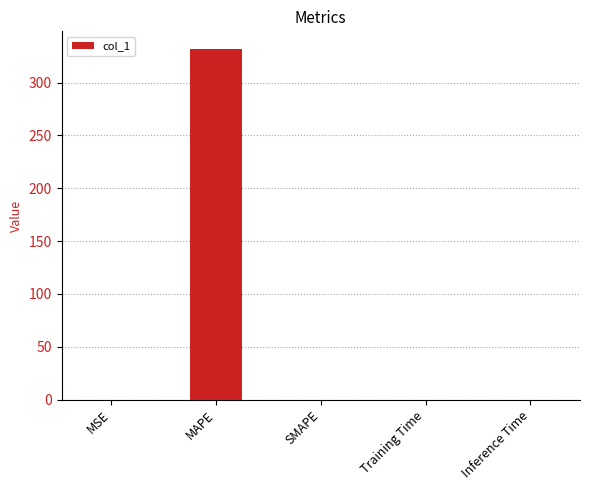

What is the sum of all values?

331.9